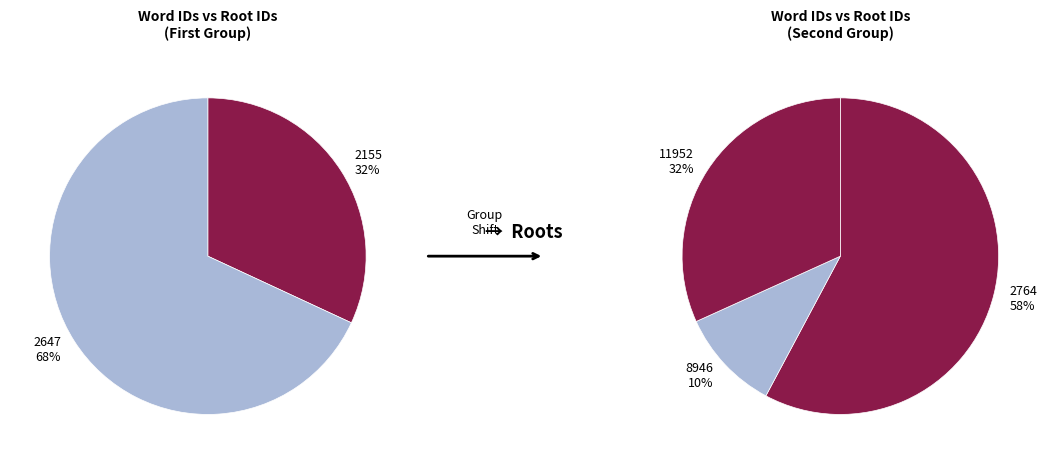

How many slices are in this pie chart?

5